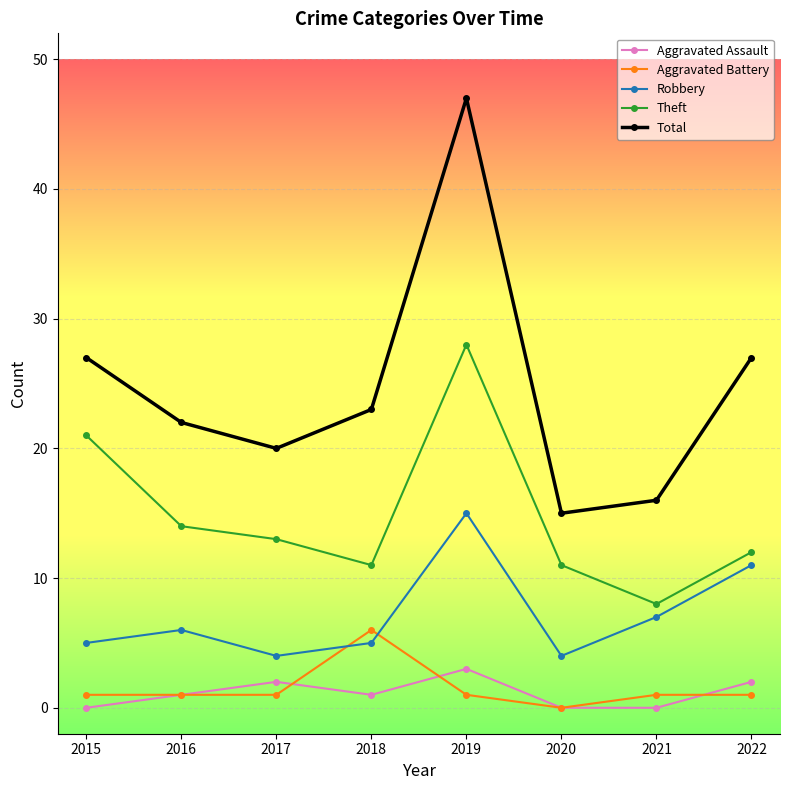

At which category is the sum across all series the highest?

2019